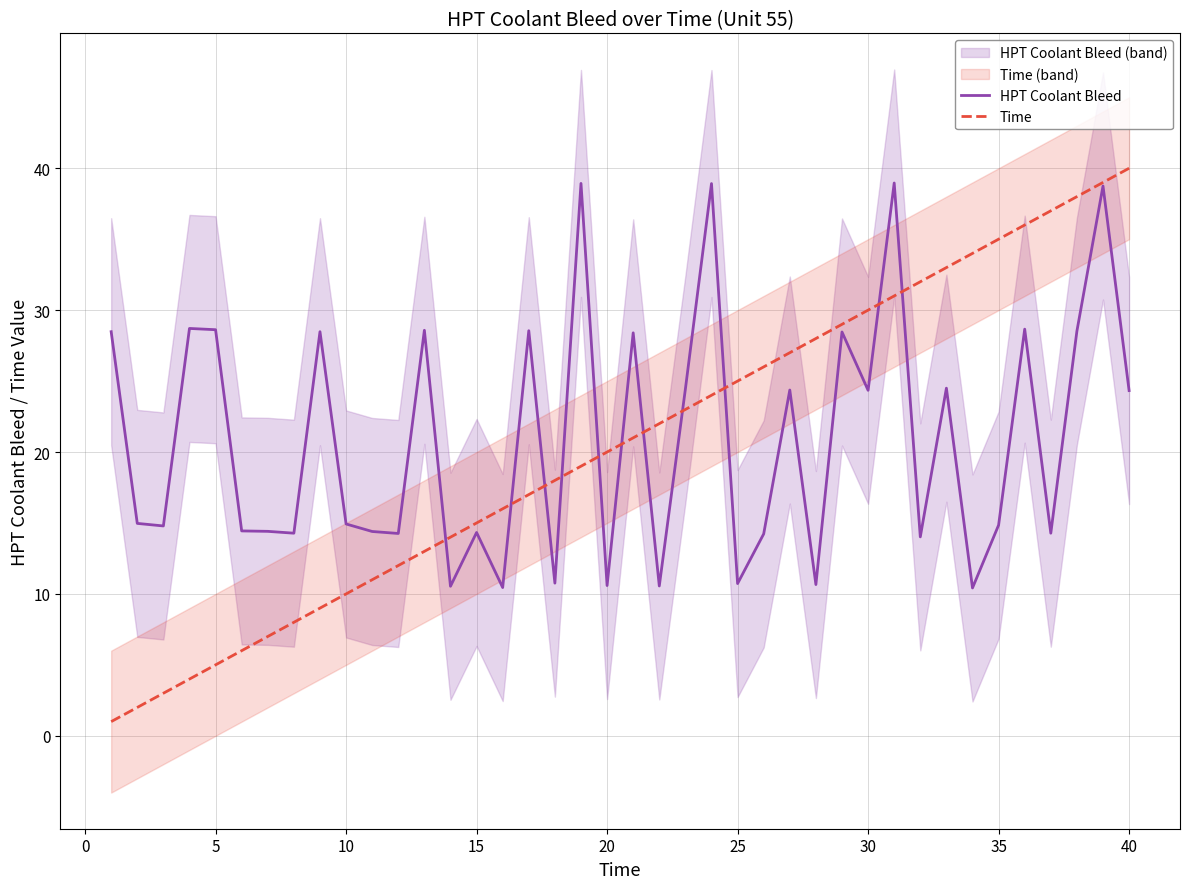

What is the difference between the second highest and minimum values in the HPT Coolant Bleed series?

28.5